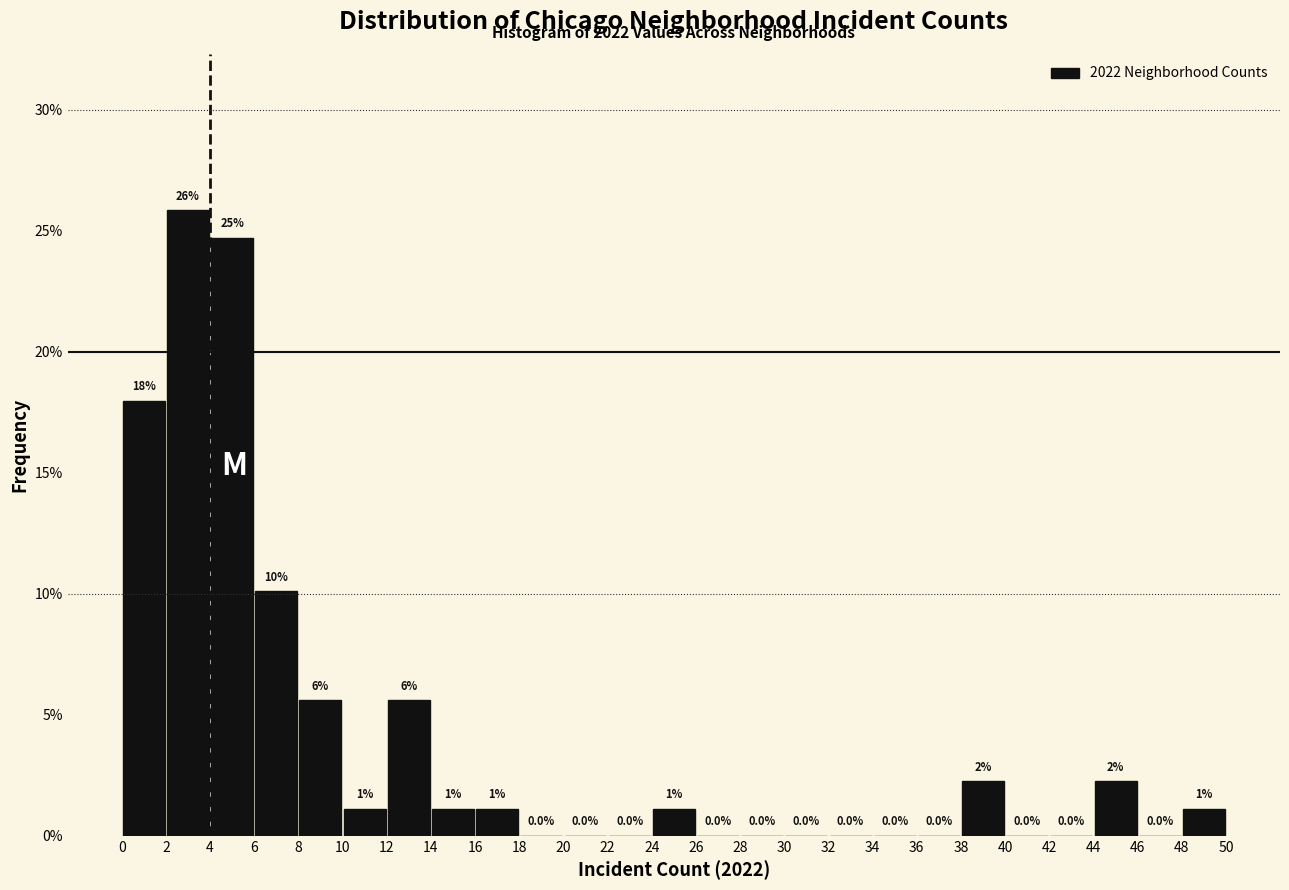

Over which range of the x-axis is the bar tallest?

2 to 4